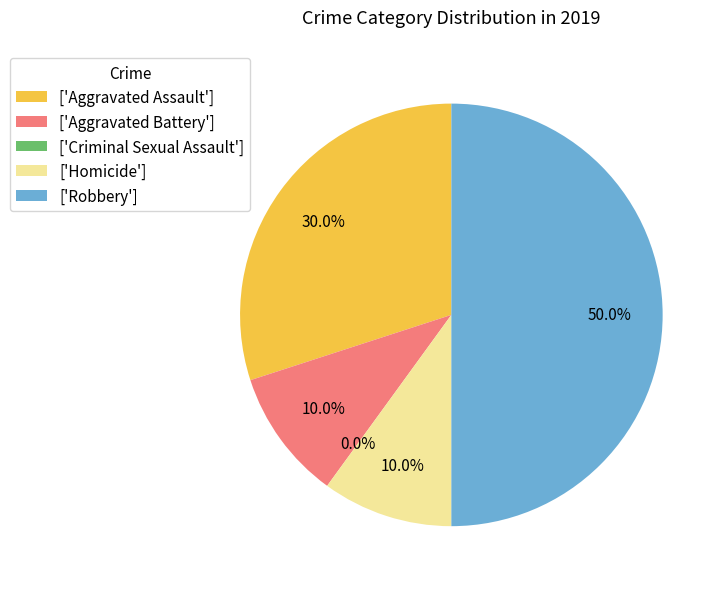

Does Criminal Sexual Assault represent more than half of the total?

No